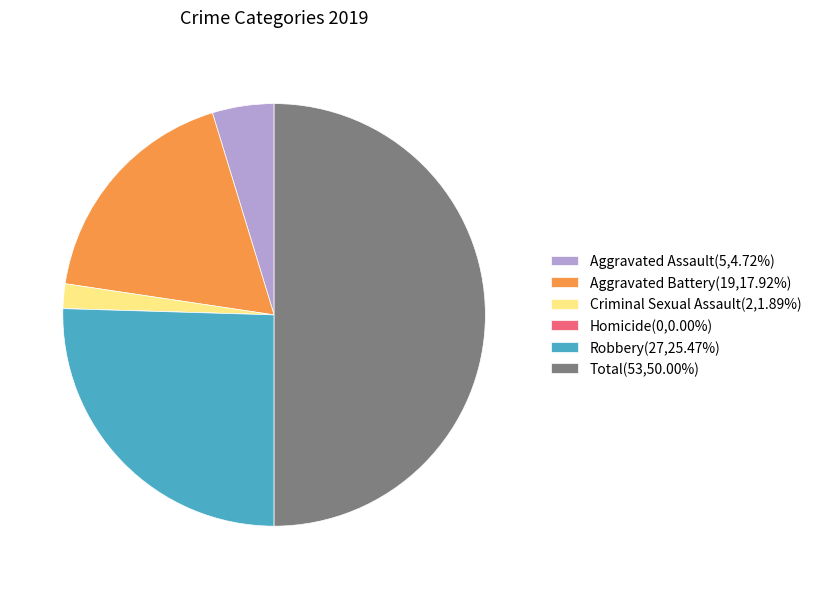

Is Aggravated Assault the majority of the pie?

No